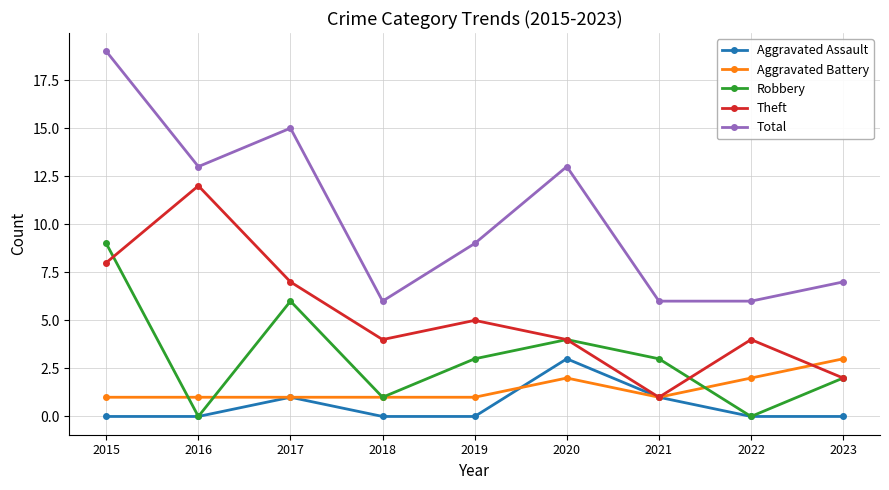

Is the value of Robbery at 2022 greater than the value of Aggravated Battery at 2017?

No